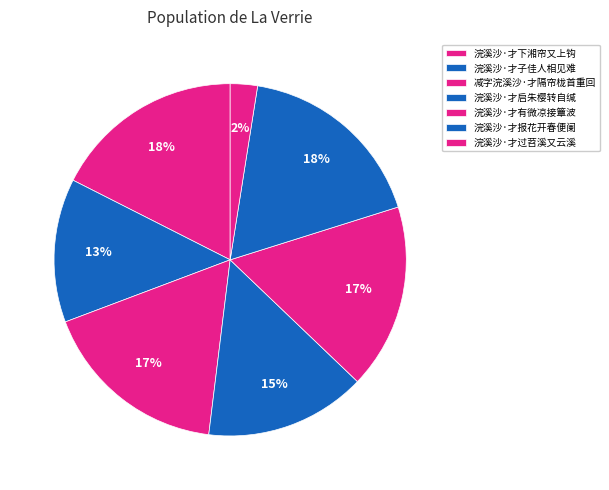

Is the sum of 浣溪沙·才有微凉接簟波 and 浣溪沙·才下湘帘又上钩 greater than half?

No